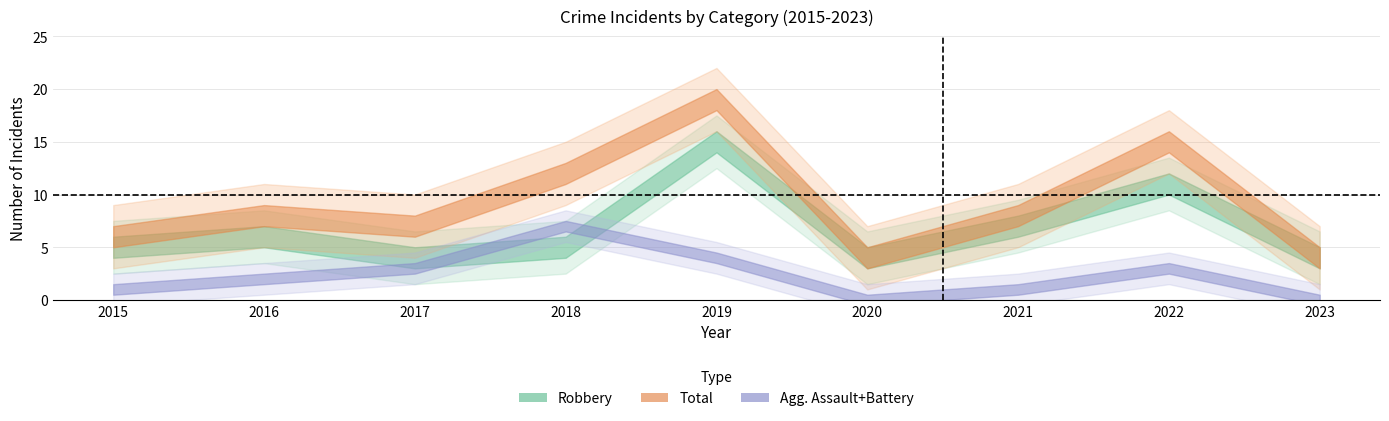

True or false: Total and Aggravated Assault cross at least once.

False